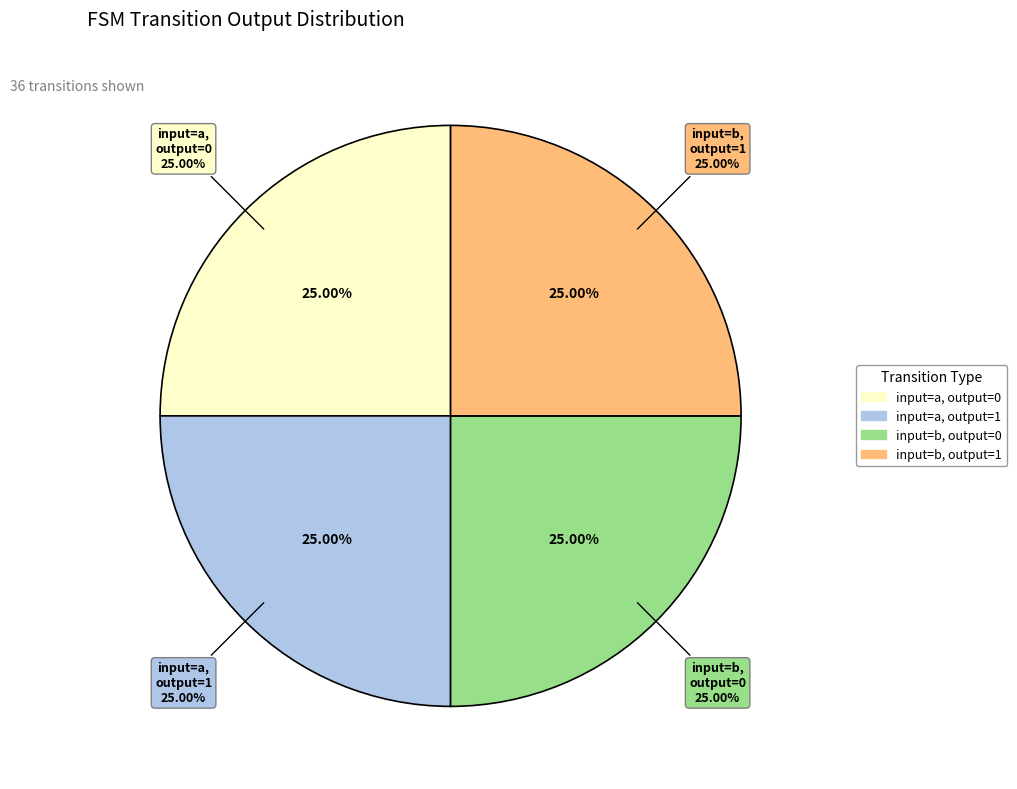

What is the smallest slice in the pie chart?

input=a, output=0